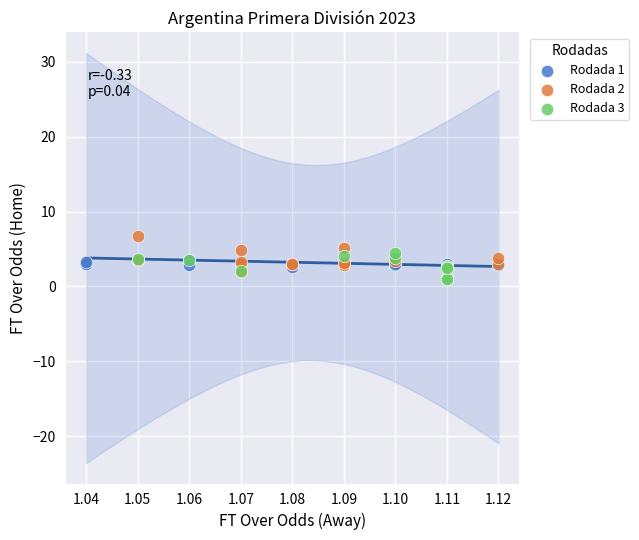

What are all the series names shown in the legend?

Rodada 1, Rodada 2, Rodada 3